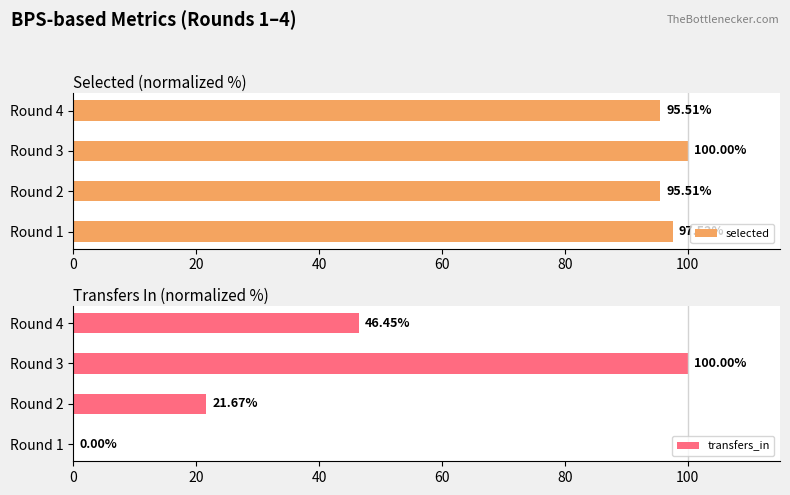

Rank the series by their maximum value, from highest to lowest.

selected, transfers_in